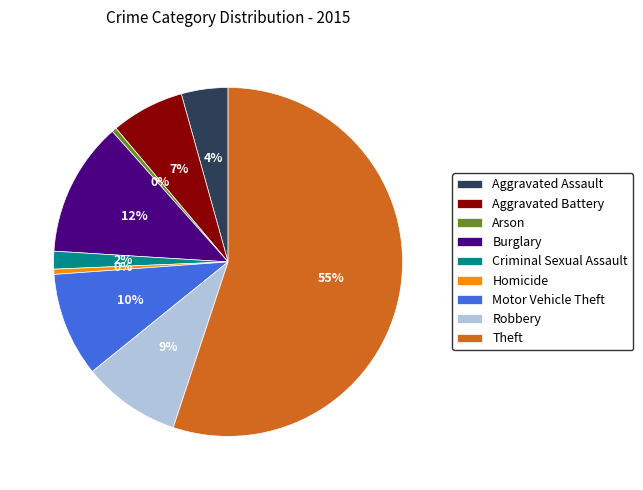

True or false: Aggravated Assault accounts for 4% of the total.

True